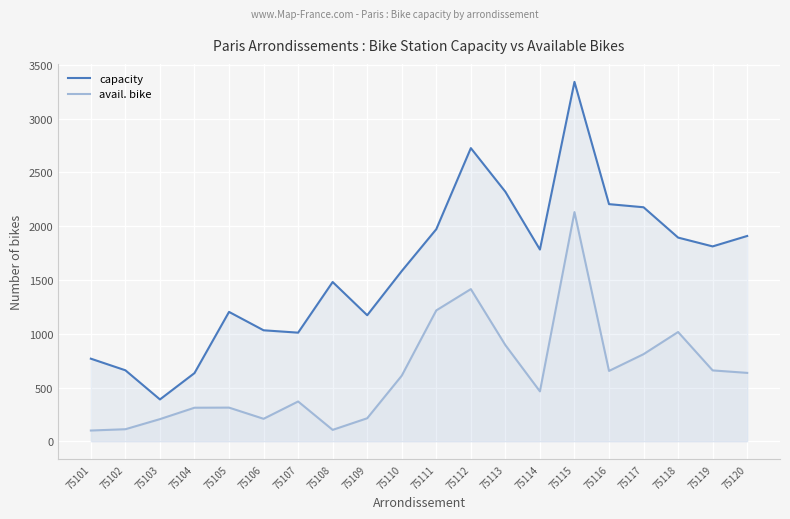

What is the spread (max minus min) of values at 75115?

1211